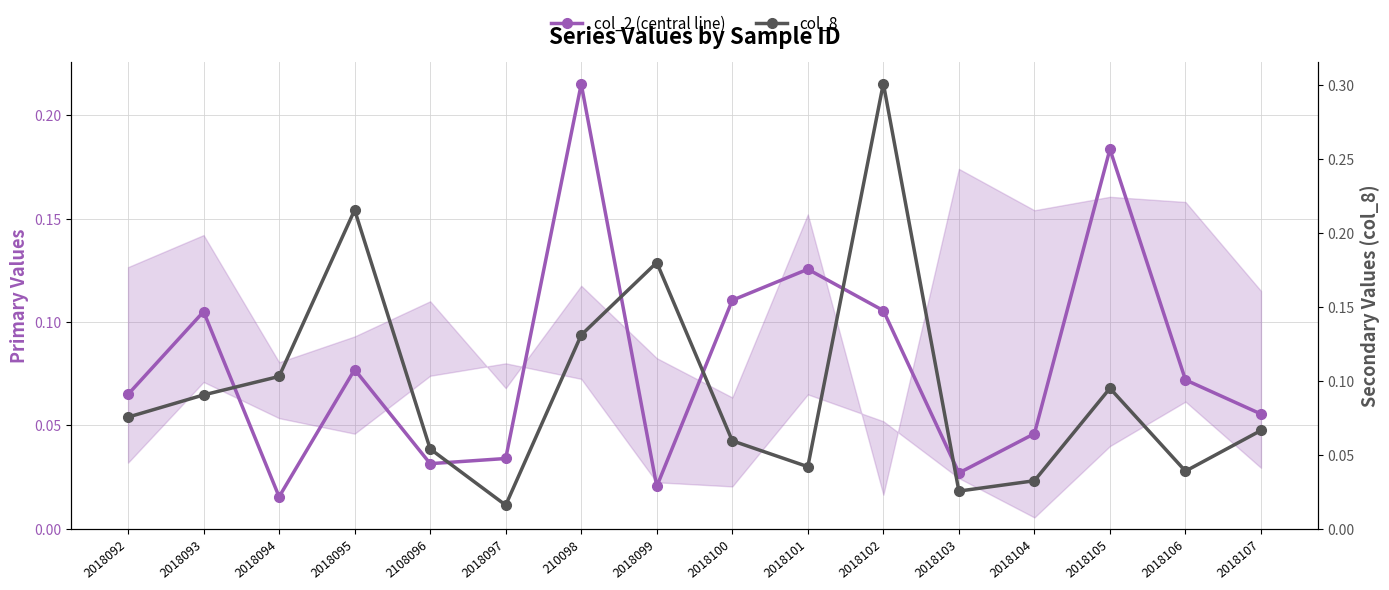

Reading left to right, transcribe all the data shown in this chart.

col_2: 2018092=0.1	2018093=0.1	2018094=0.0	2018095=0.1	2108096=0.0	2018097=0.0	210098=0.2	2018099=0.0	2018100=0.1	2018101=0.1	2018102=0.1	2018103=0.0	2018104=0.0	2018105=0.2	2018106=0.1	2018107=0.1
col_8: 2018092=0.1	2018093=0.1	2018094=0.1	2018095=0.2	2108096=0.1	2018097=0.0	210098=0.1	2018099=0.2	2018100=0.1	2018101=0.0	2018102=0.3	2018103=0.0	2018104=0.0	2018105=0.1	2018106=0.0	2018107=0.1